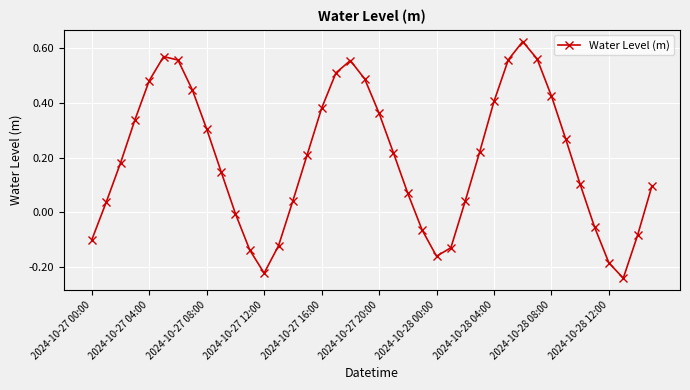

How many points are higher than both their immediate neighbors (excluding endpoints)?

3